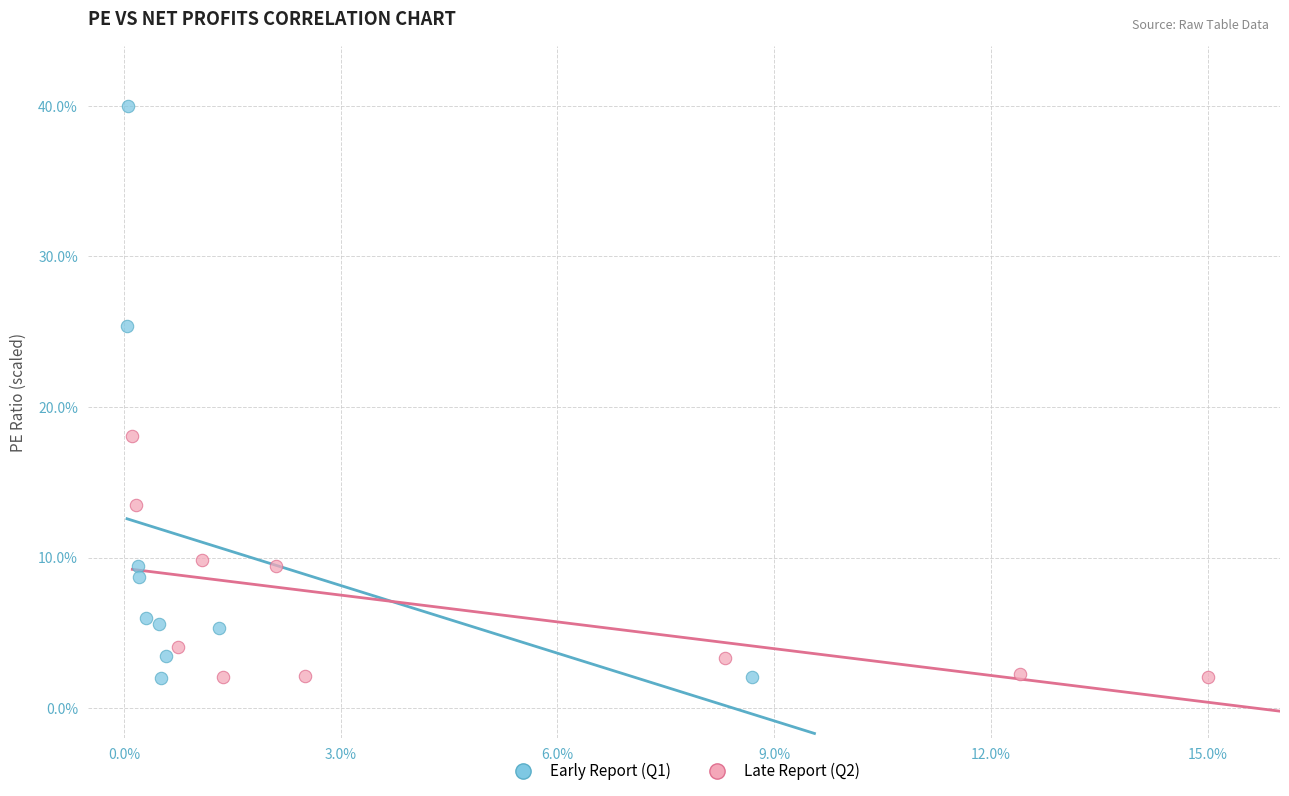

Which series has the largest Y range (max minus min)?

Early Report (Q1)